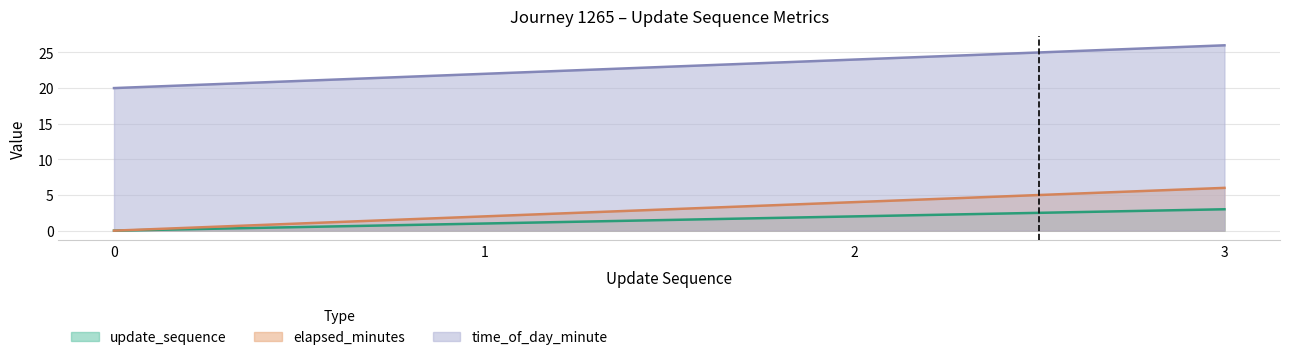

Where does the time_of_day_minute series first go above 24?

3